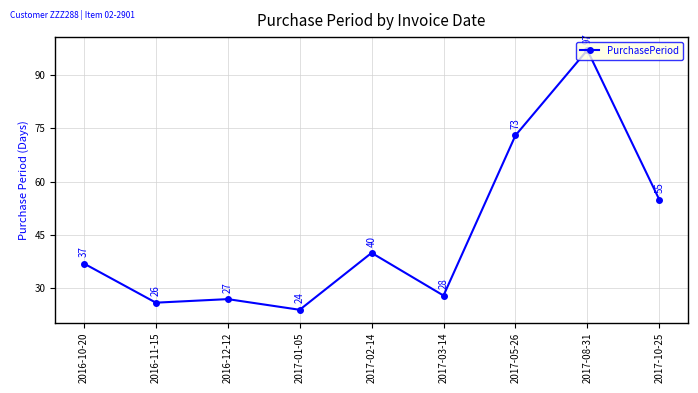

True or false: the data has more than 1 interior local peaks.

True